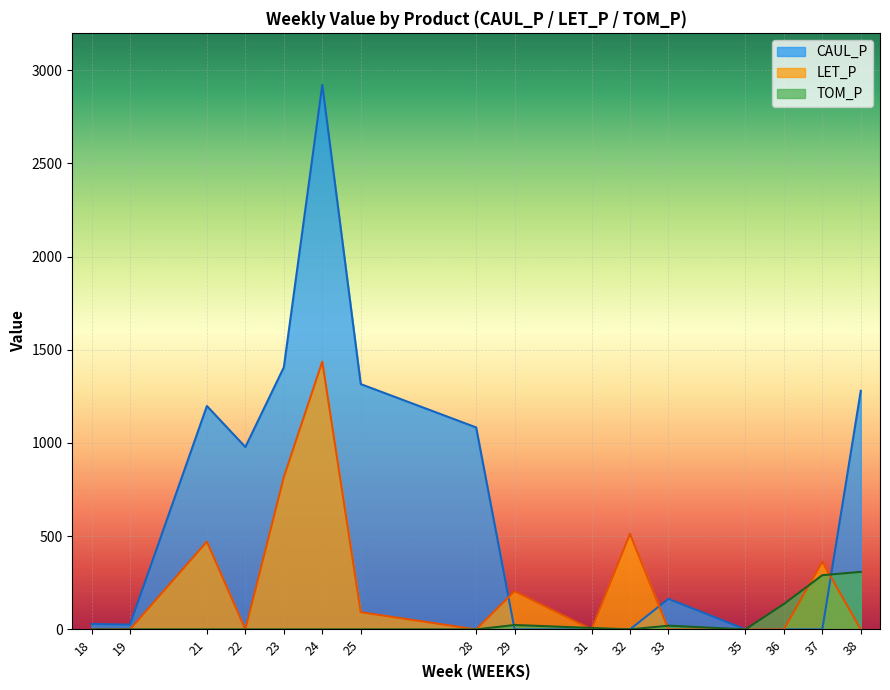

Is the value of TOM_P at 36 greater than the value of CAUL_P at 19?

Yes